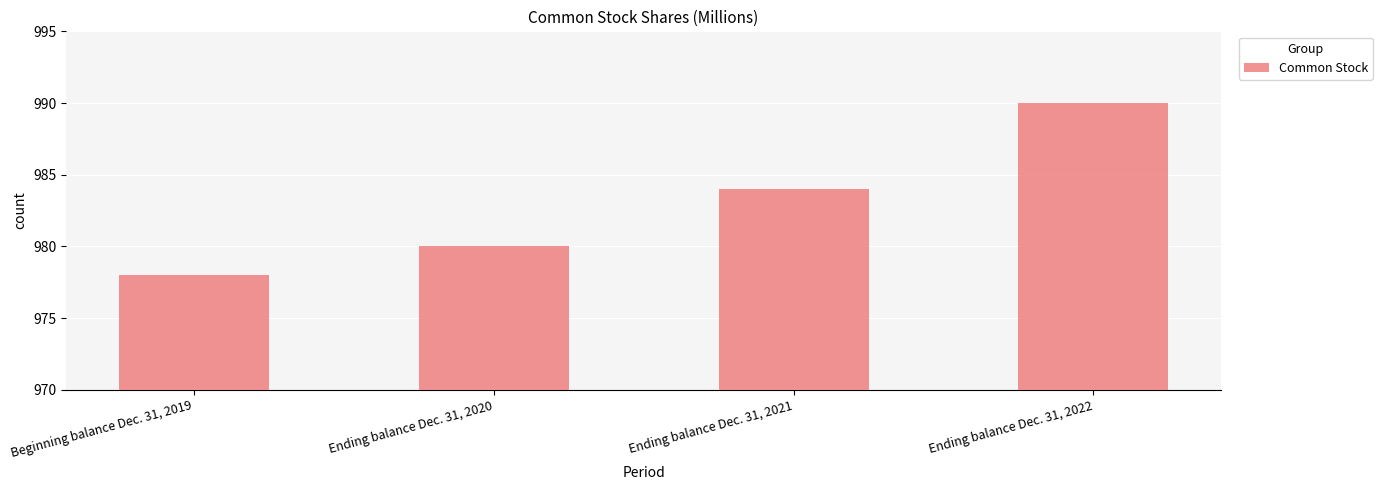

What is the approximate value at Ending balance Dec. 31, 2021, to the nearest 10?

980